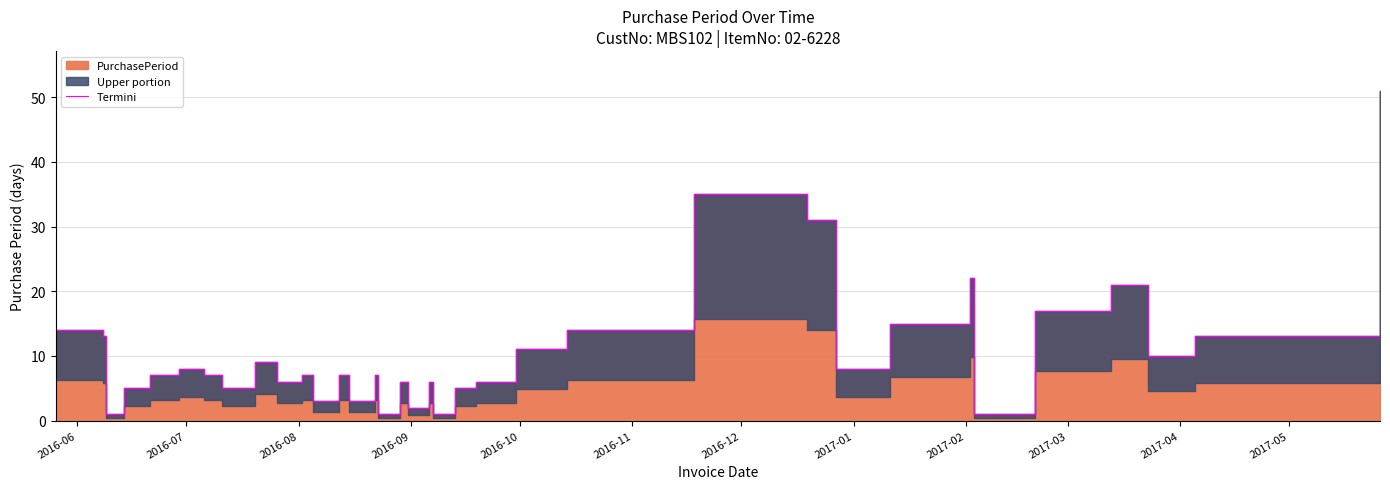

True or false: the data shows 2 at 13.

False